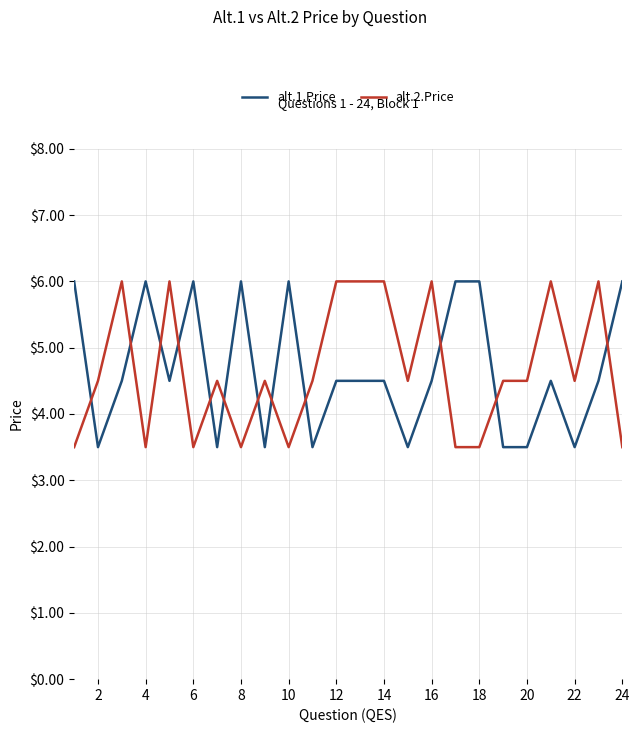

How many intersections are there between alt.1.Price and alt.2.Price?

12